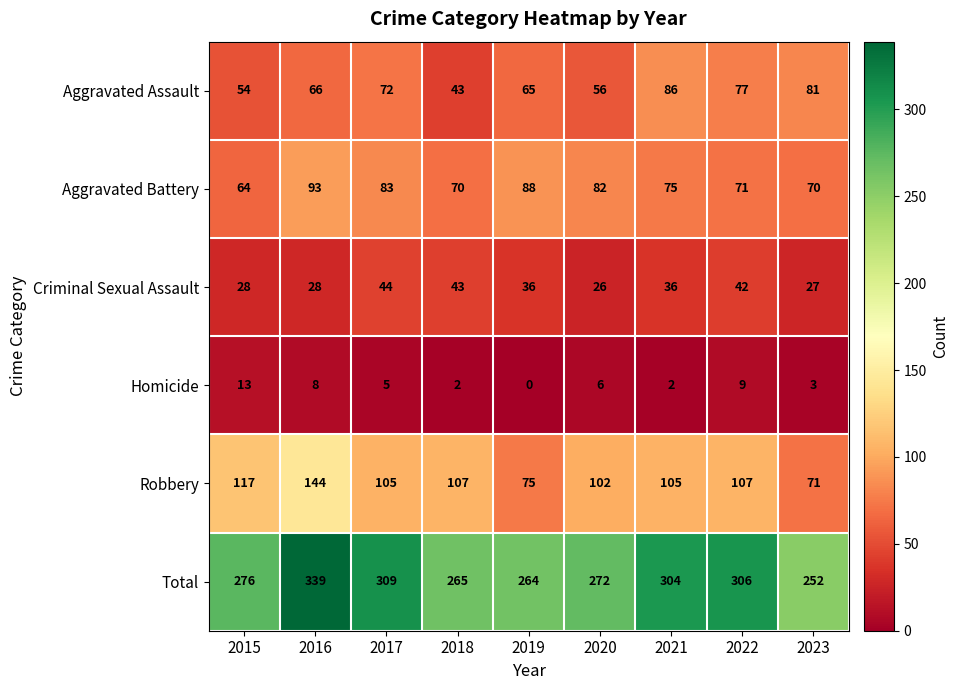

At how many categories does at least one series exceed 259?

8